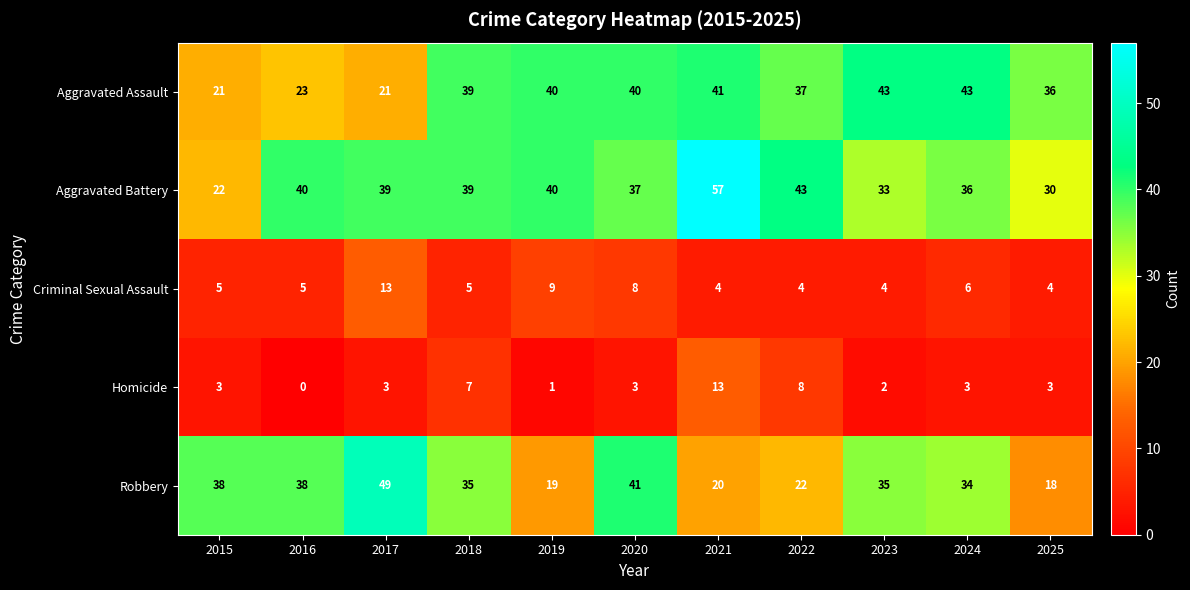

What is the difference between the maximum and minimum values in the Homicide series?

13